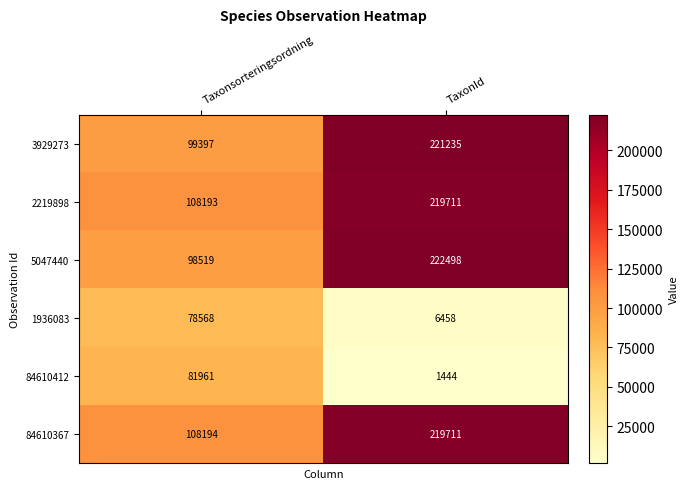

Which label corresponds to the smallest value in the chart?

TaxonId